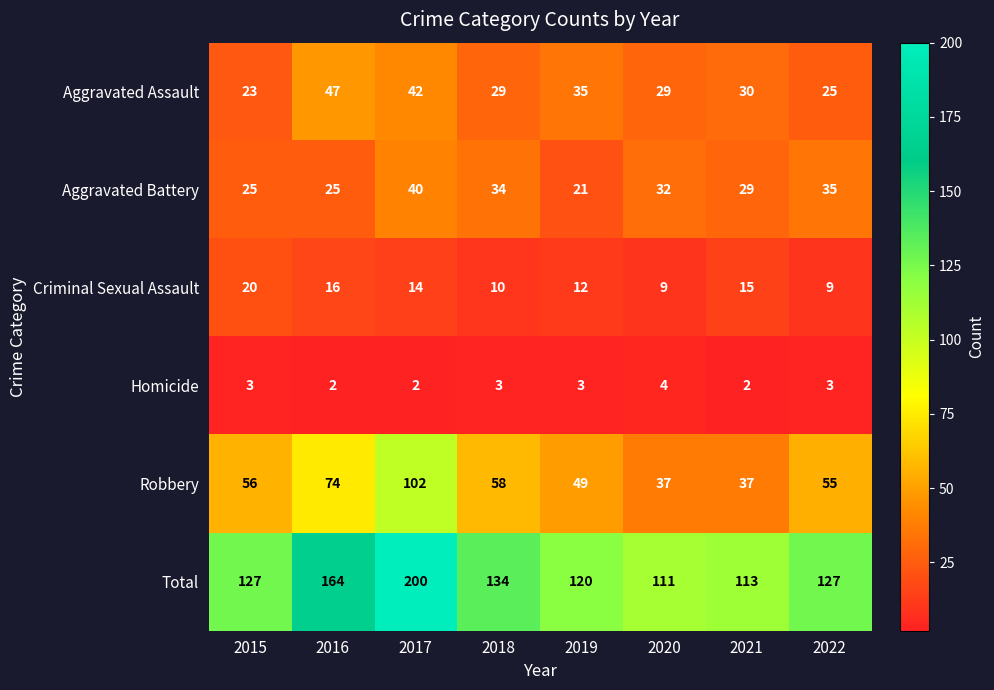

Is it true that Aggravated Assault equals 8 at 2015?

False